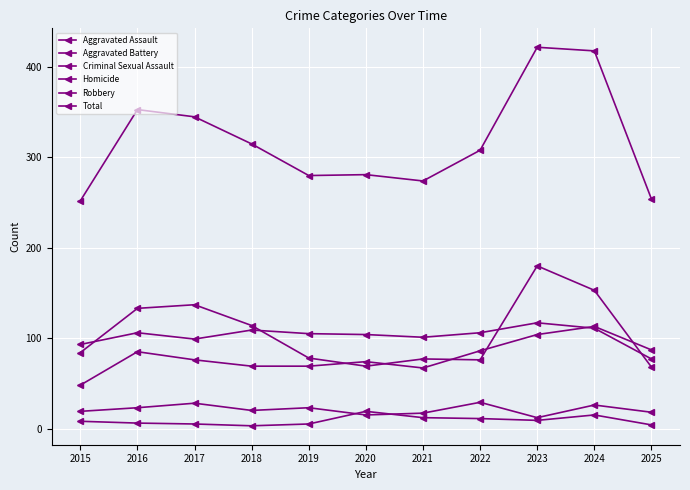

At which label does Total first exceed 308?

2016